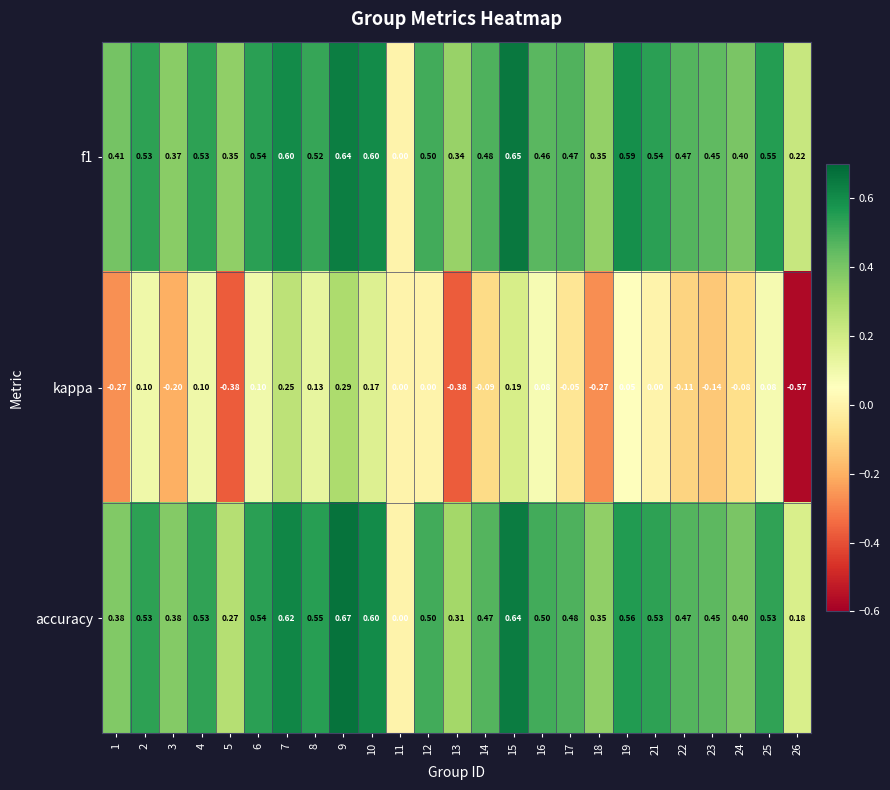

Which label corresponds to the largest value in the chart?

9